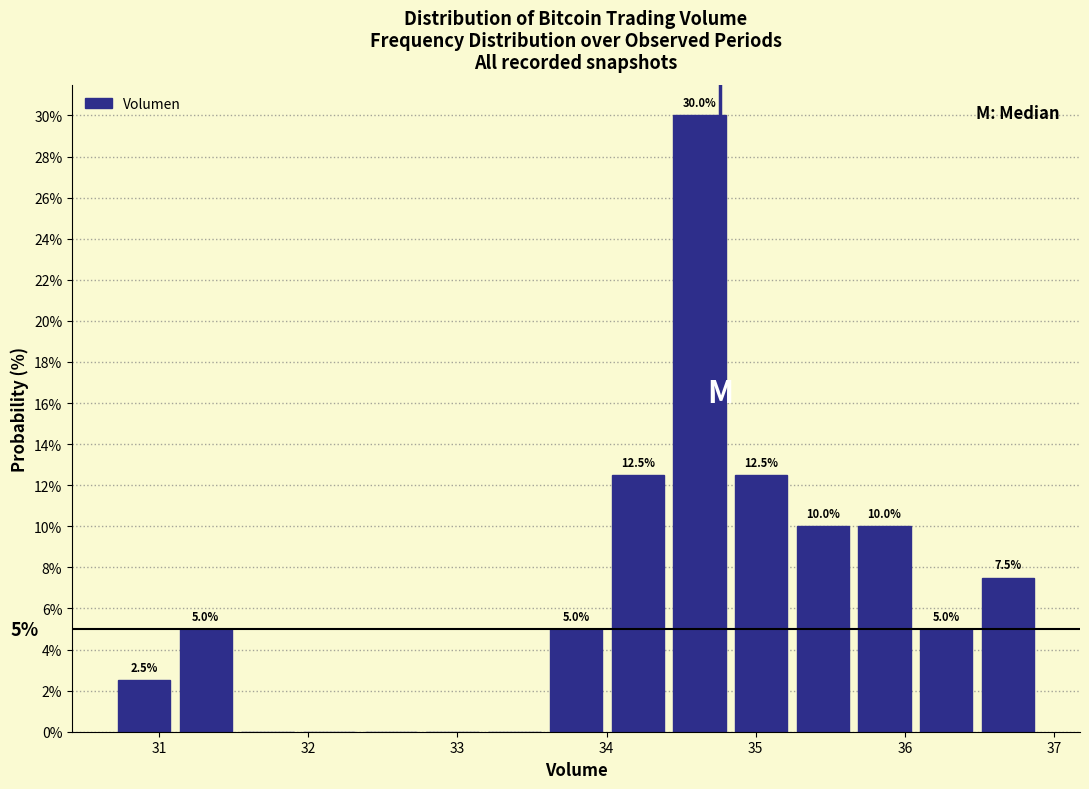

Which range on the x-axis has the tallest bar?

34.4 to 34.8